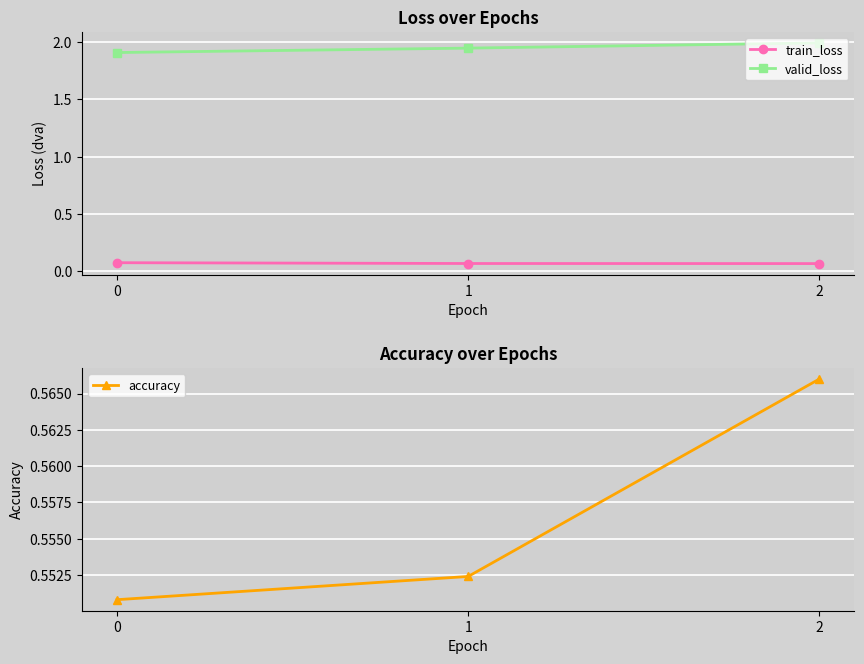

True or false: valid_loss has a value of 3.4 at 1.

False